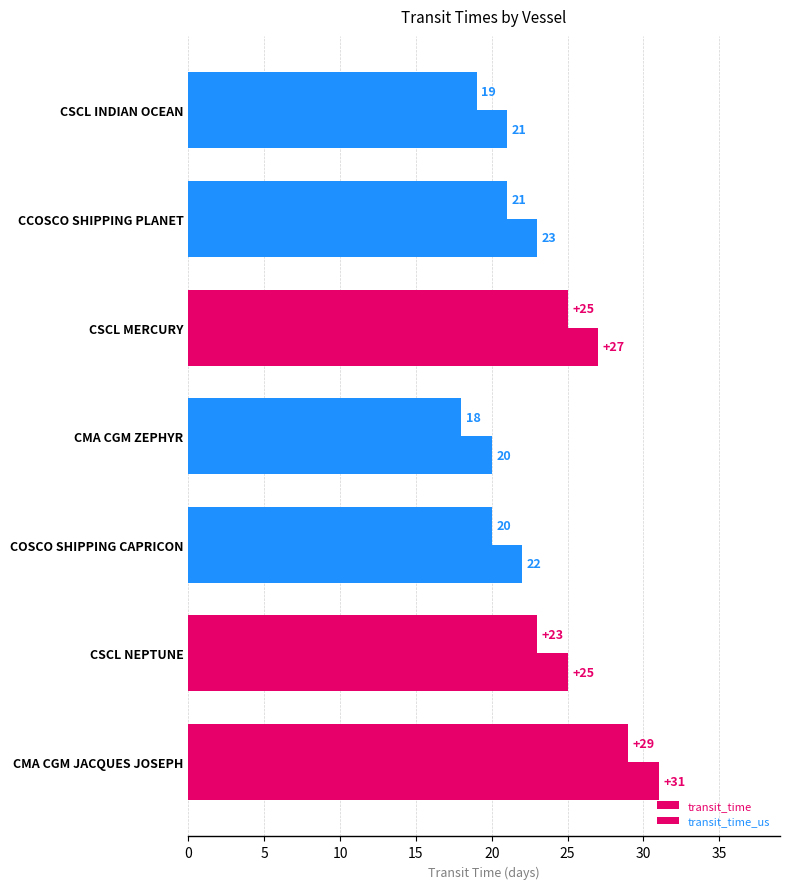

Count the number of categories in the chart.

7